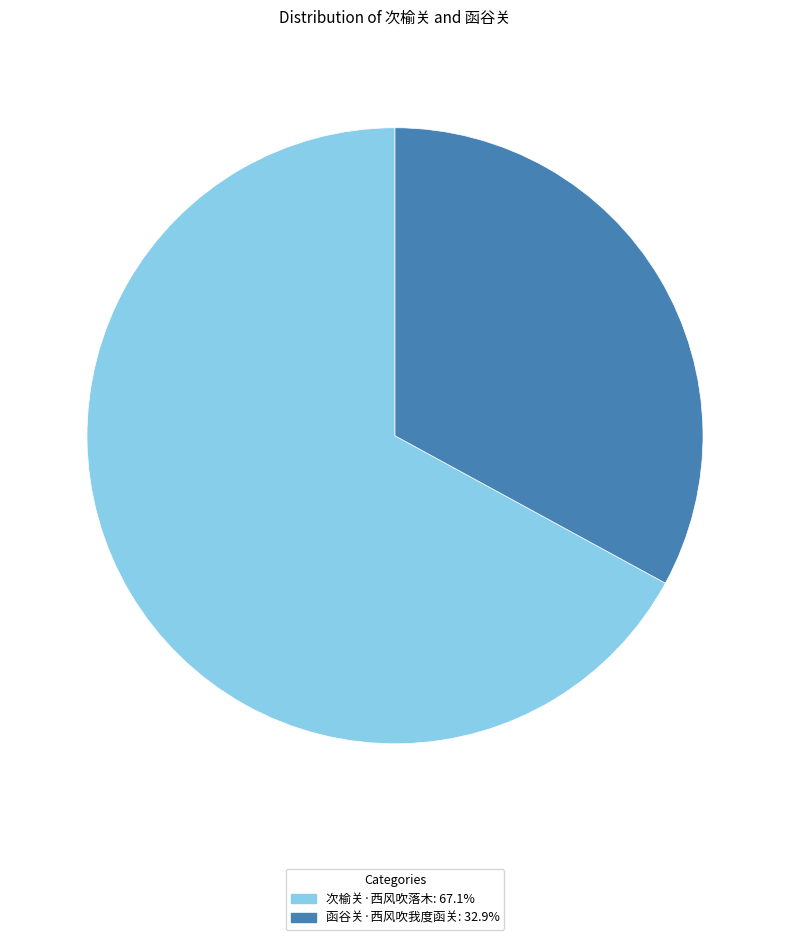

Is the sum of 函谷关·西风吹我度函关 and 次榆关·西风吹落木 greater than half?

Yes